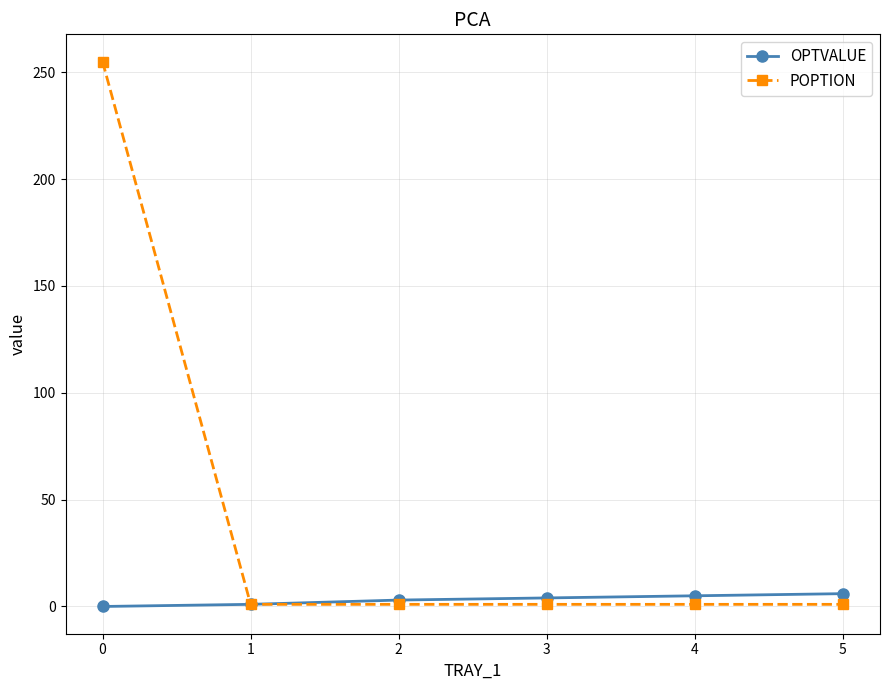

What is the difference between the highest and lowest values at 0?

255